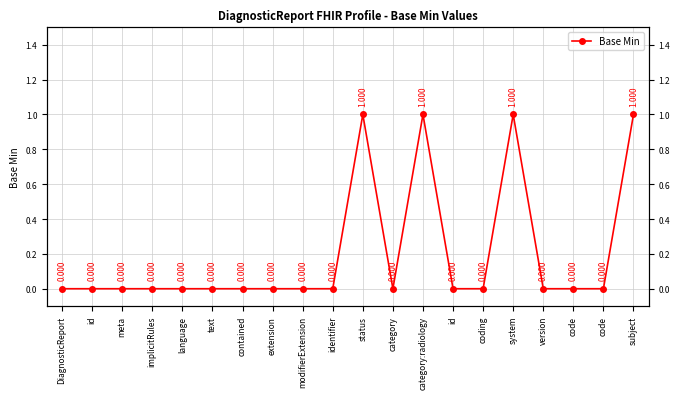

Which has a higher value, implicitRules or id?

implicitRules